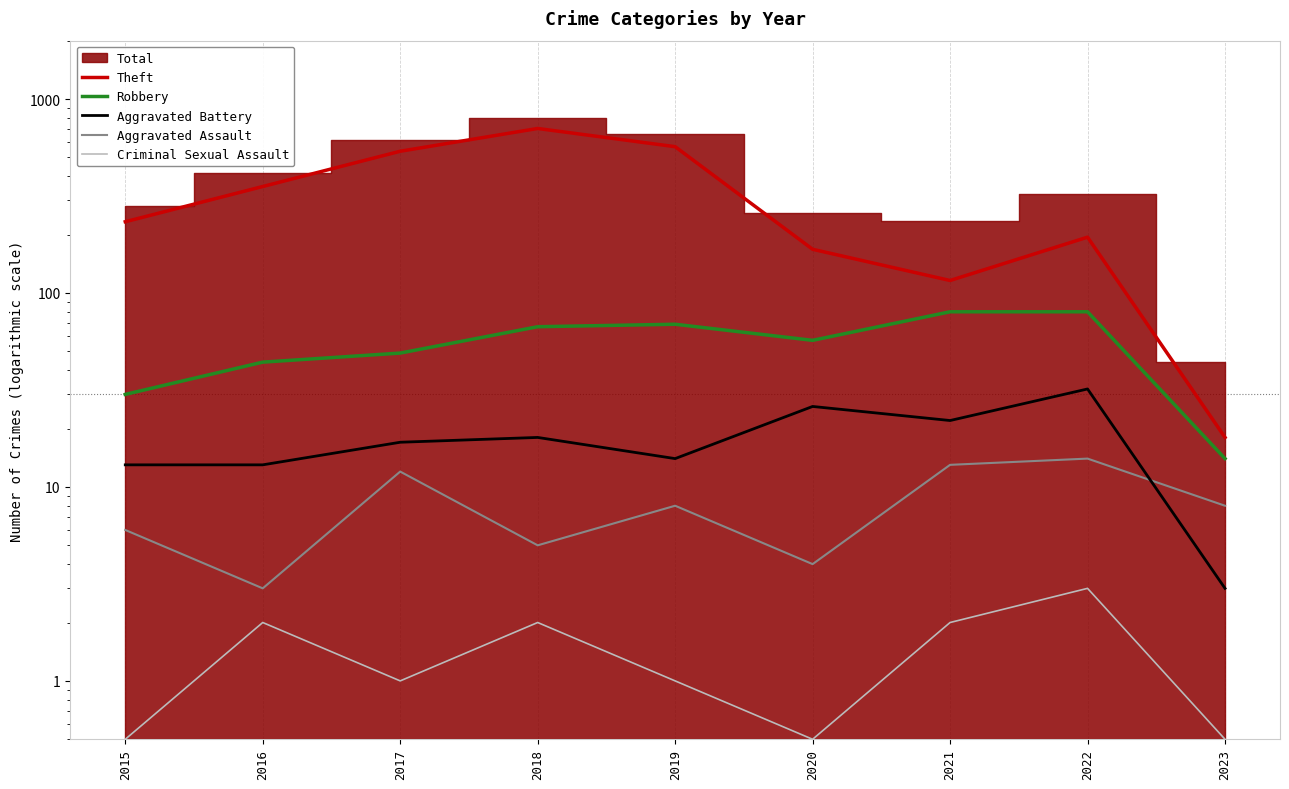

What is the difference between the highest and lowest values at 2017?

537.0